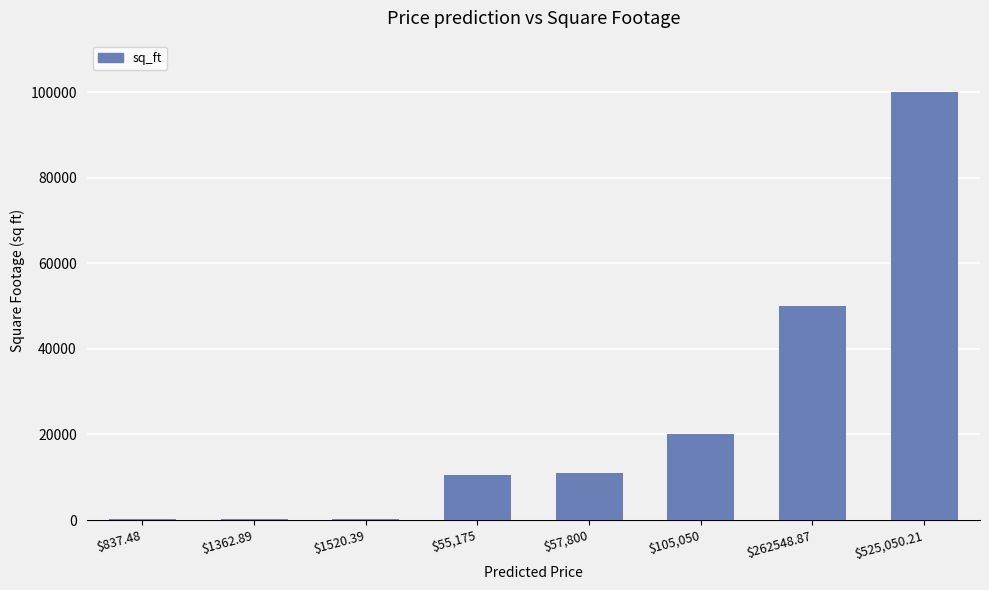

Is it true that the value at $525,050.21 is 100000?

True